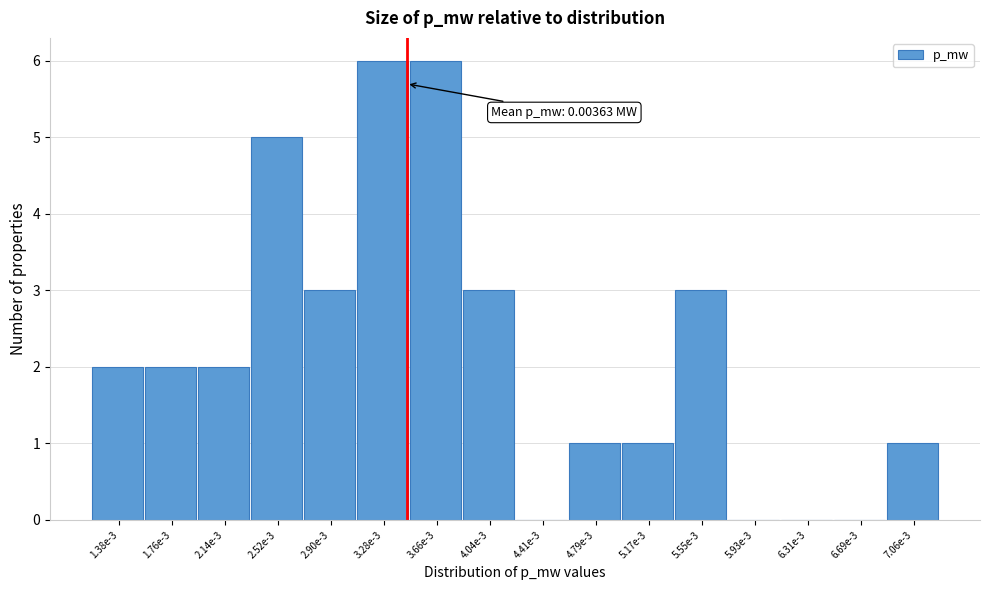

Reading right to left, extract all data points from this chart.

7.06e-3=1	6.69e-3=0	6.31e-3=0	5.93e-3=0	5.55e-3=3	5.17e-3=1	4.79e-3=1	4.41e-3=0	4.04e-3=3	3.66e-3=6	3.28e-3=6	2.90e-3=3	2.52e-3=5	2.14e-3=2	1.76e-3=2	1.38e-3=2